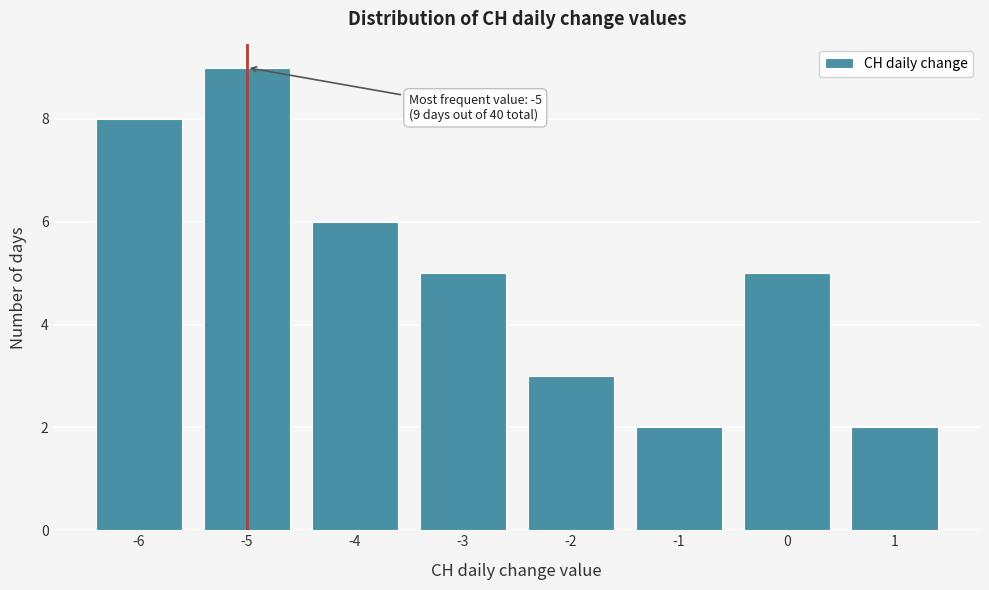

Over which range of the x-axis is the bar tallest?

-5.5 to -4.5